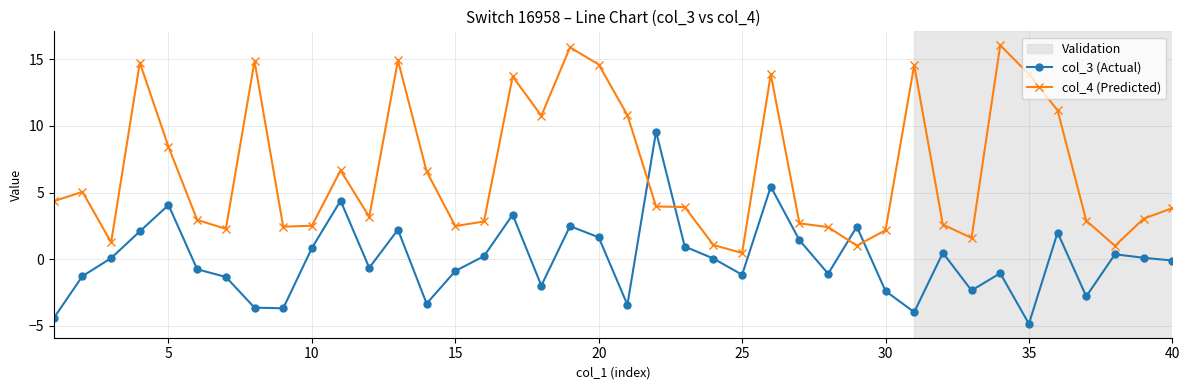

Does the chart display data point markers on the line(s)?

Yes